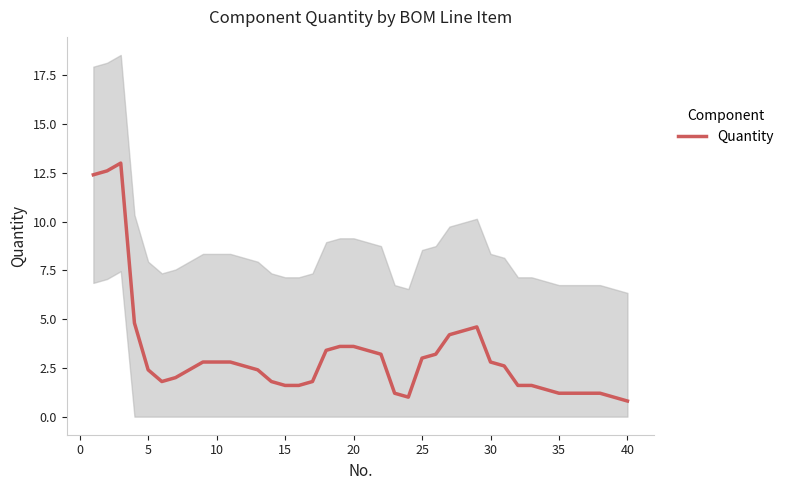

The value of Quantity at 25 is 3.0. True or false?

True